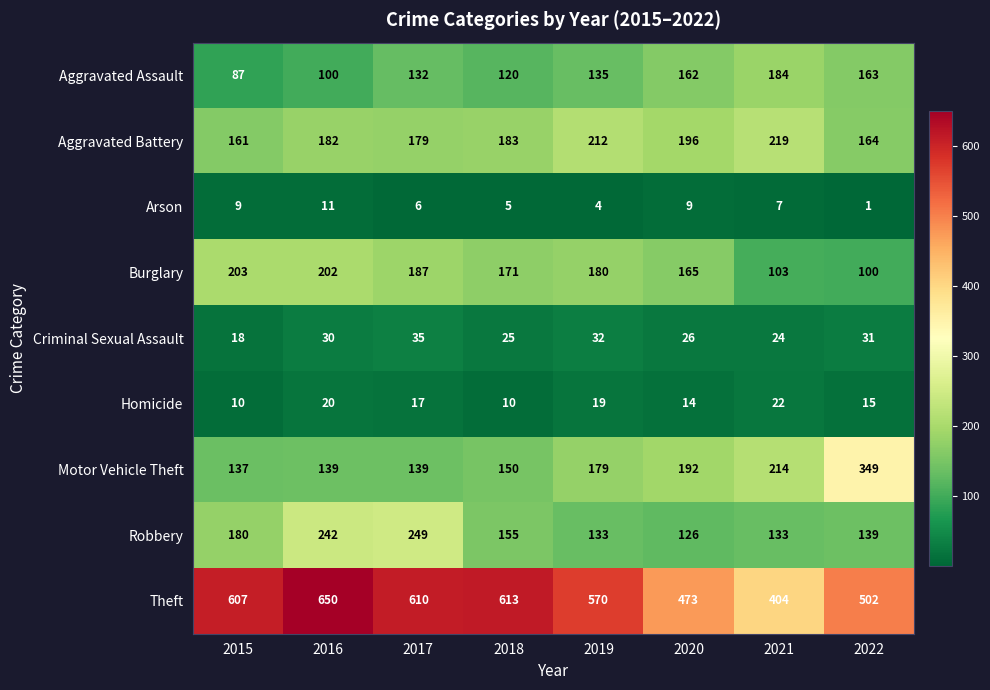

Read the Homicide value at 2016.

20